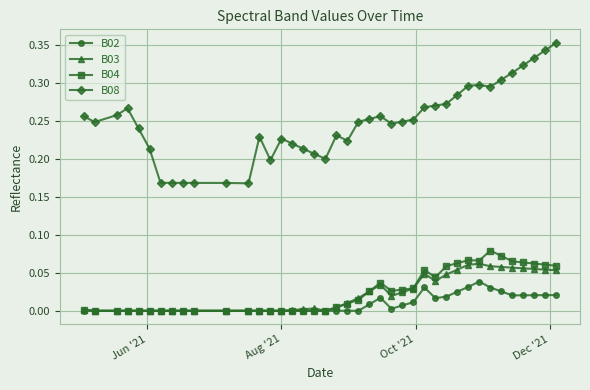

True or false: B08 has more than 1 points higher than both neighbors.

True